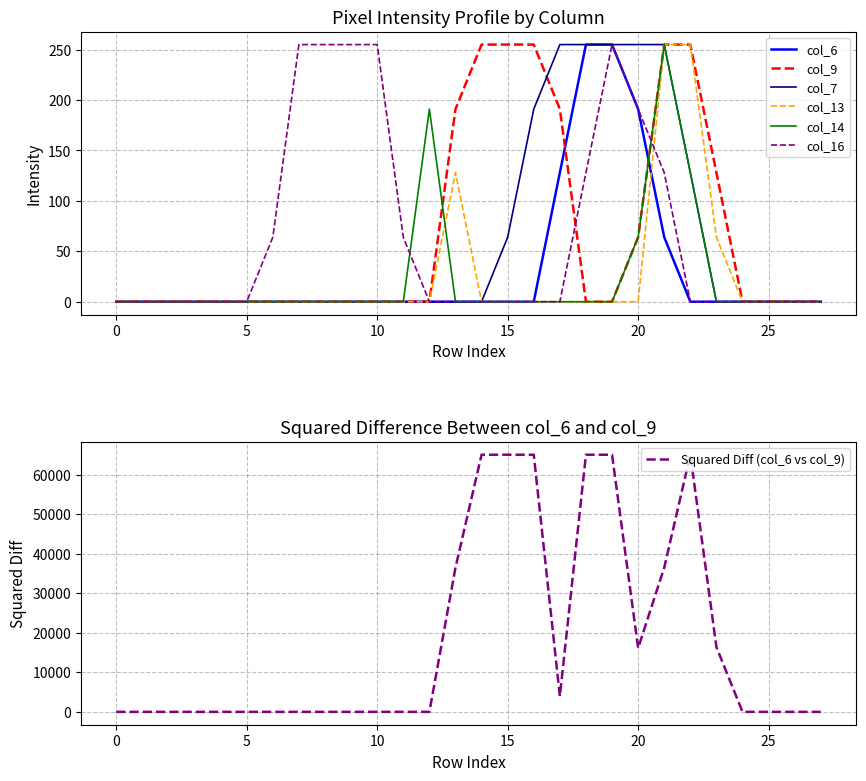

Which series changed the most between 4 and 19?

col_6